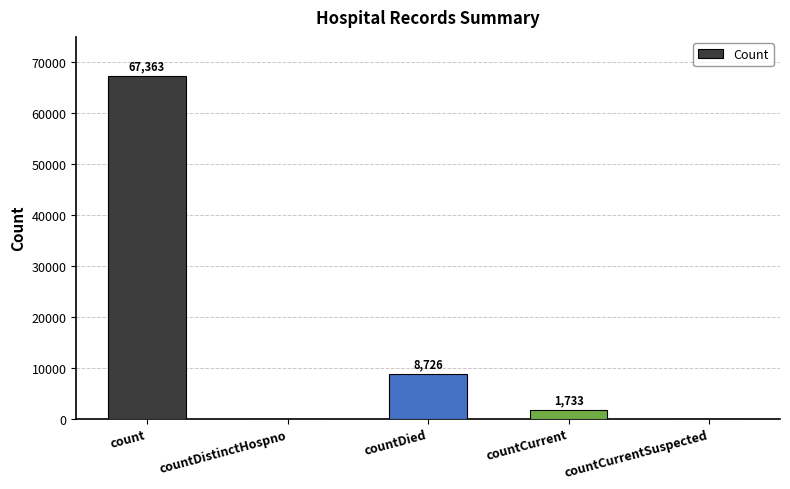

The value at countDistinctHospno is 0. True or false?

True